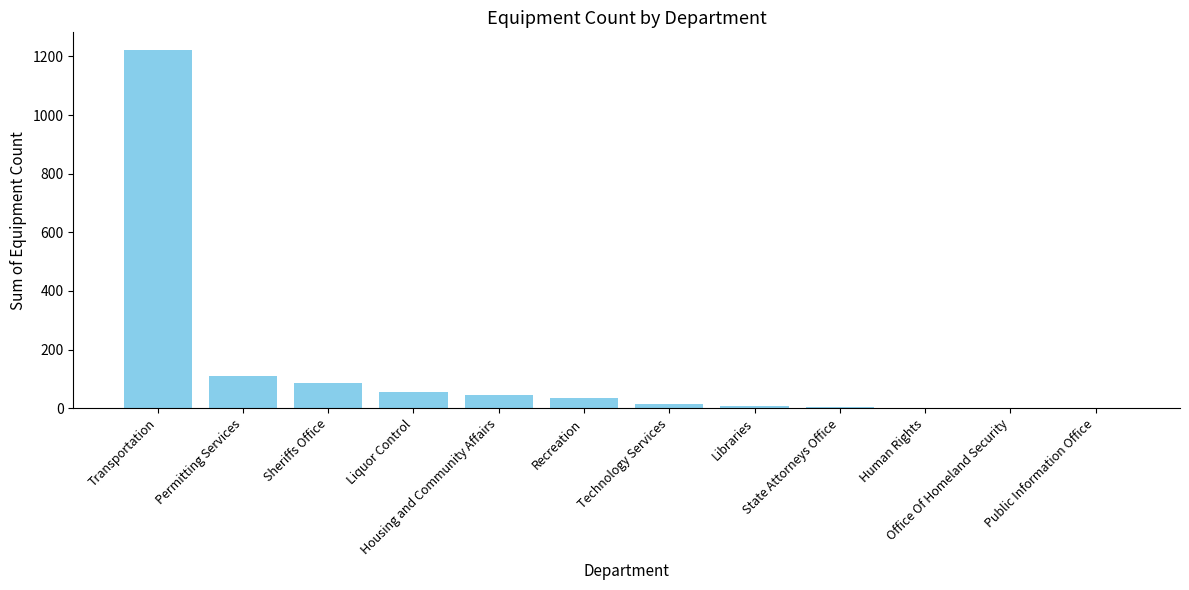

What is the maximum value shown in the chart?

1221